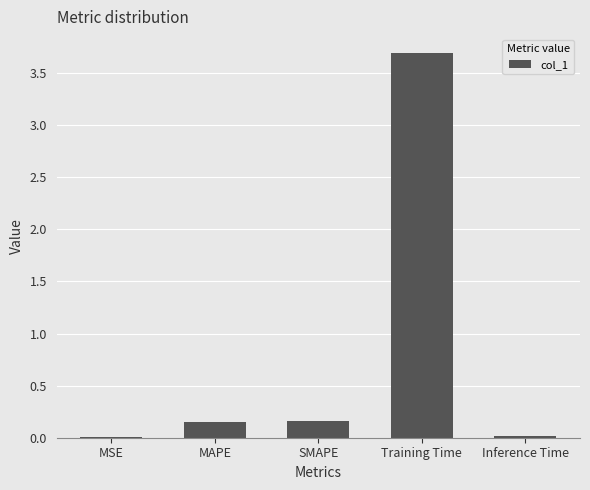

What is the sum of all values?

4.0